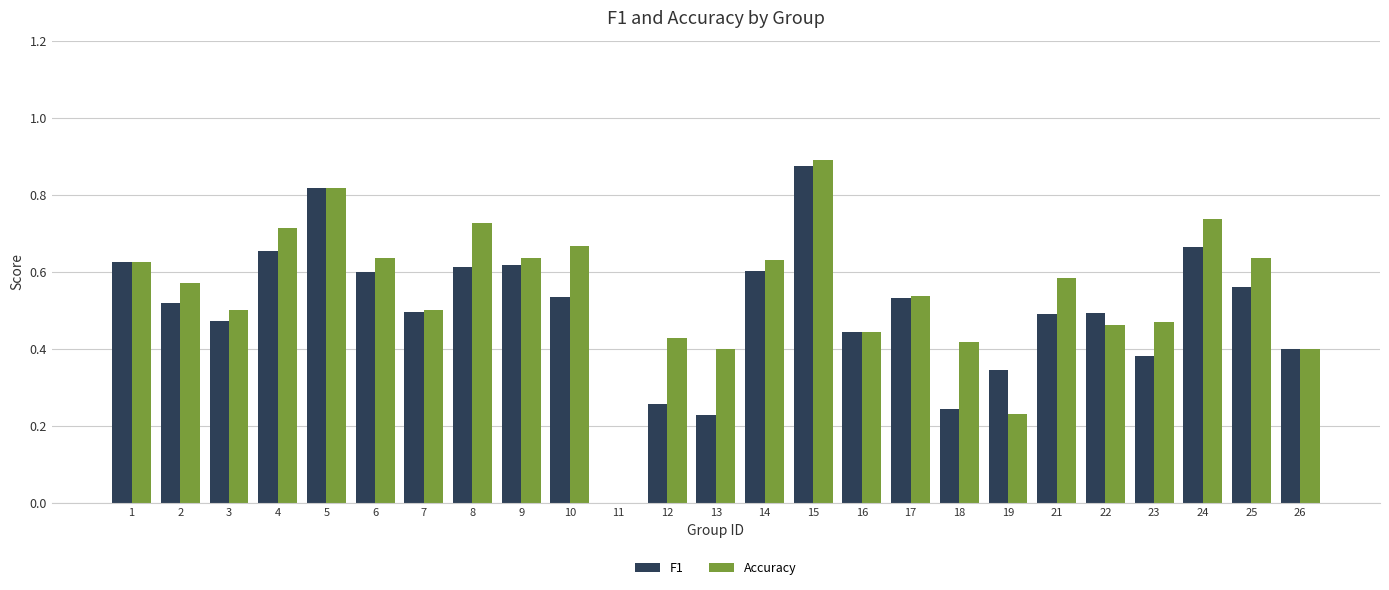

How many values in F1 are above zero?

24